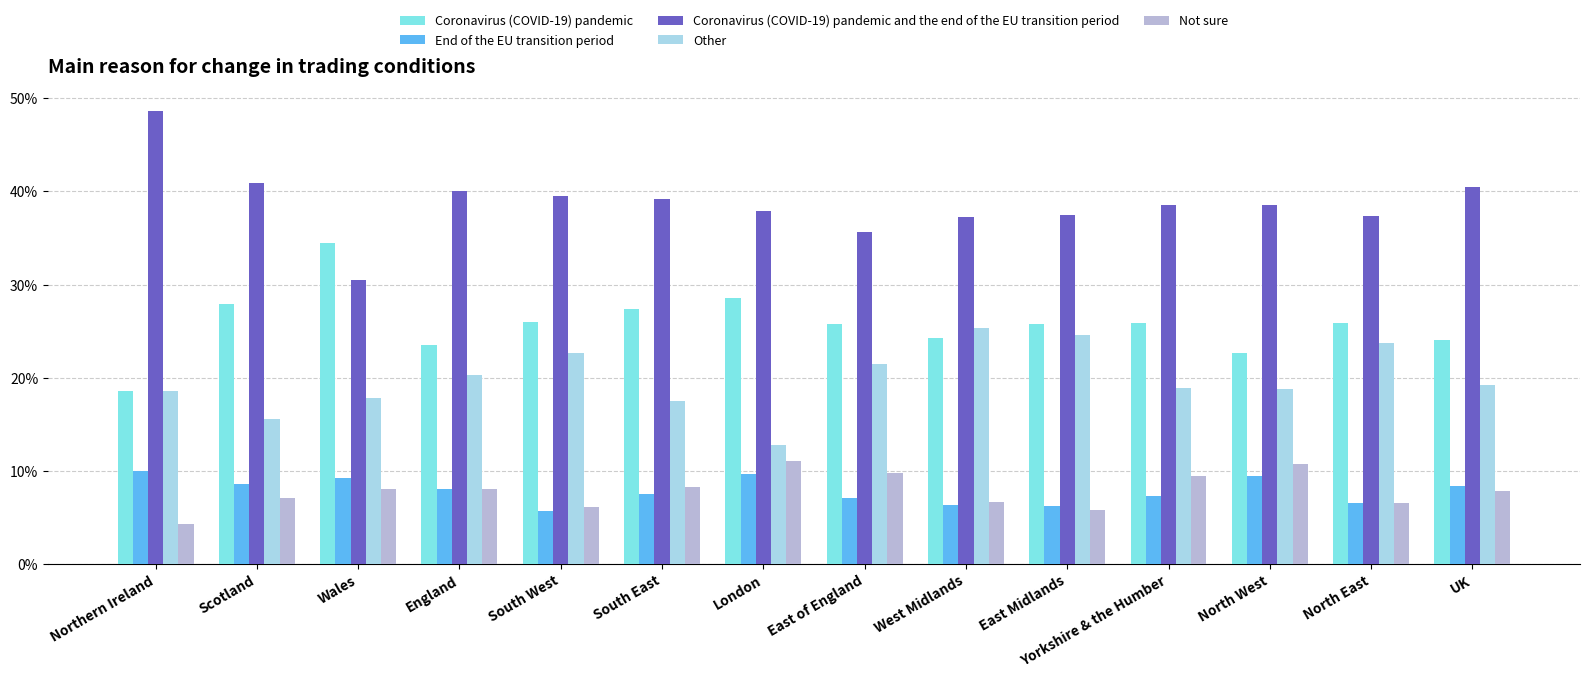

At how many categories does at least one series exceed 0?

14